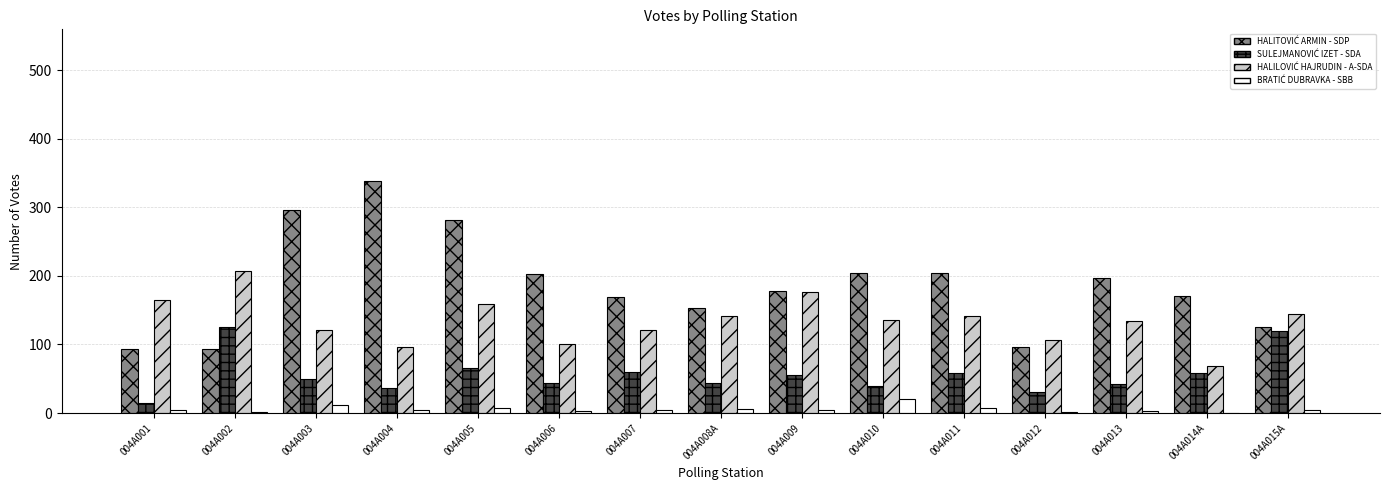

How many data points does each series have?

15